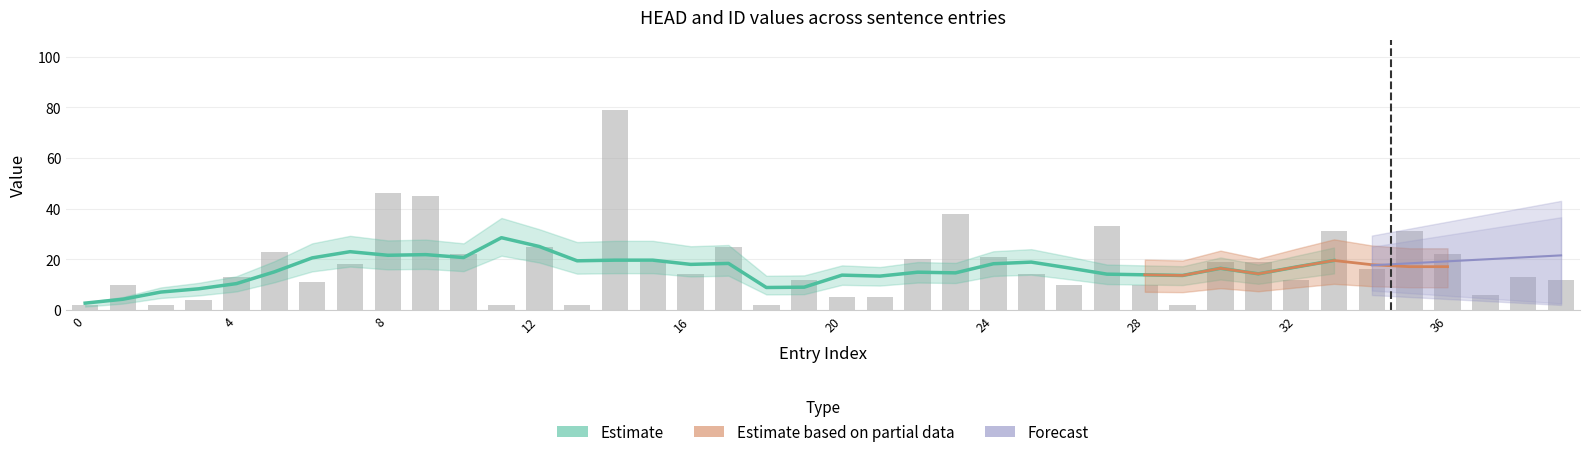

True or false: the data shows 3 at 13.

False